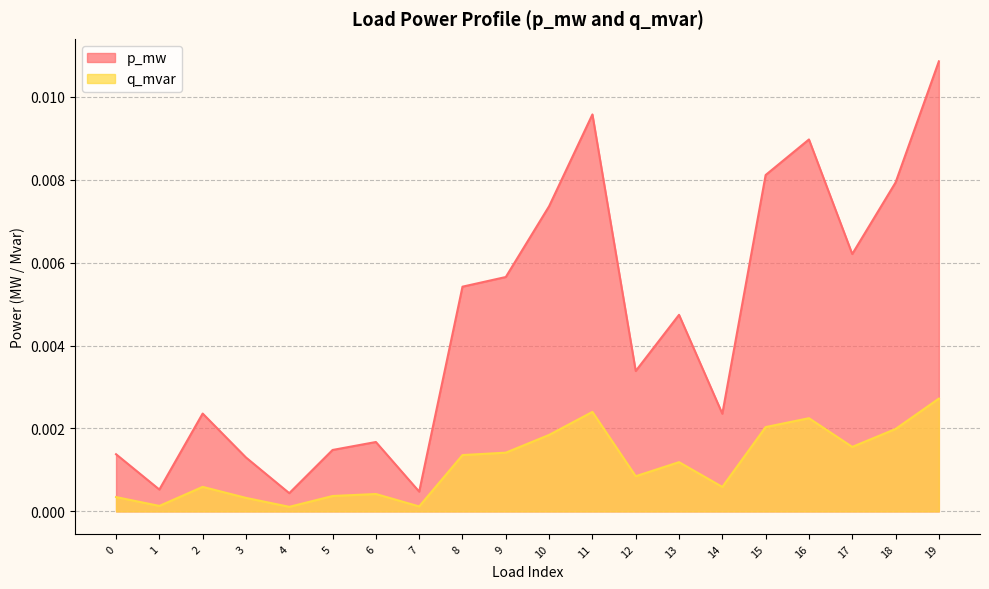

Rank the series at 6 from lowest to highest value.

q_mvar, p_mw